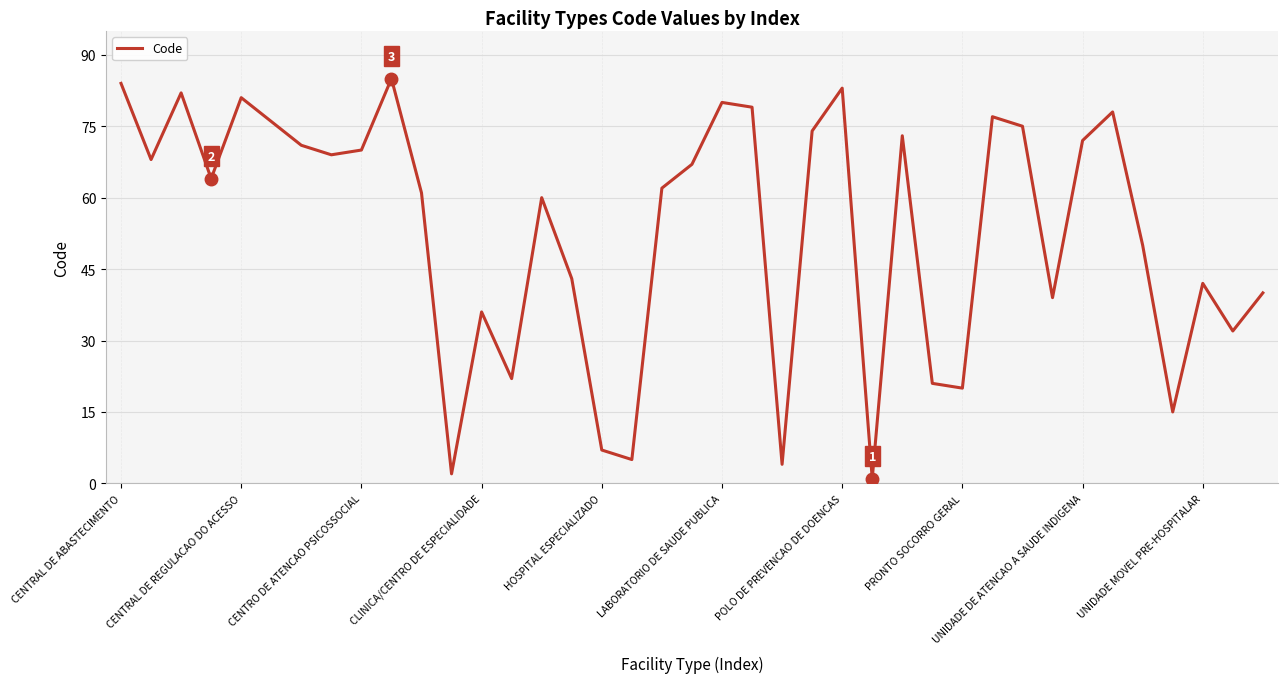

What is the difference between the maximum and minimum values?

84